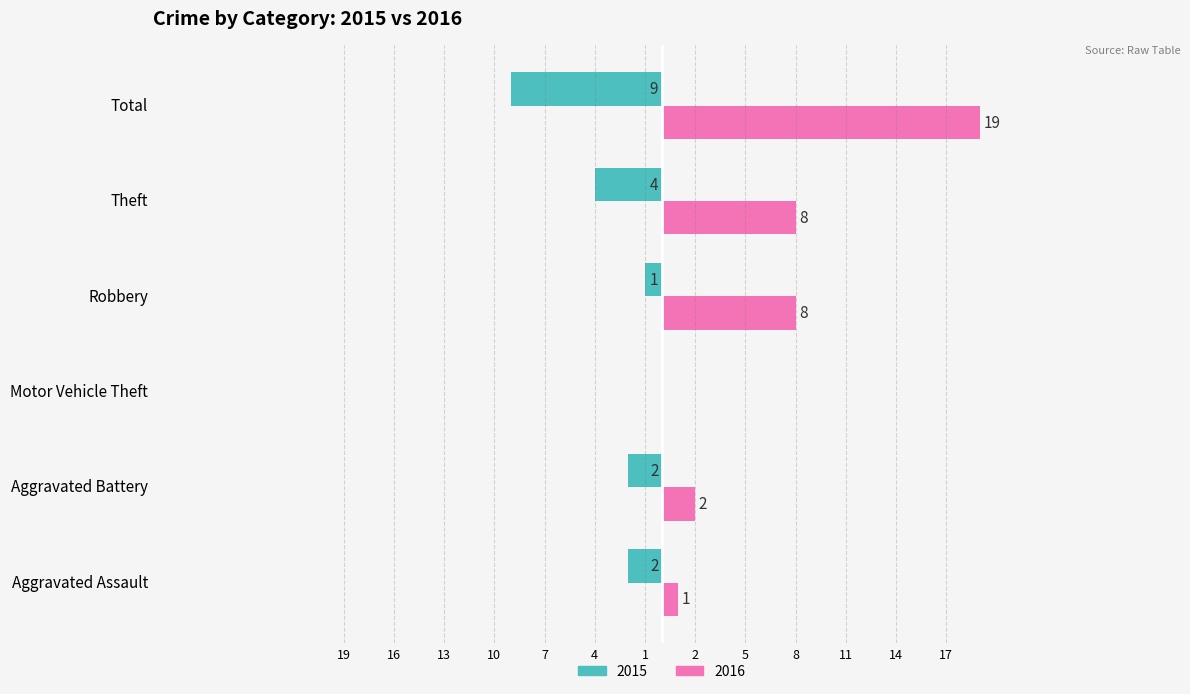

What are all the series names shown in the legend?

2015, 2016